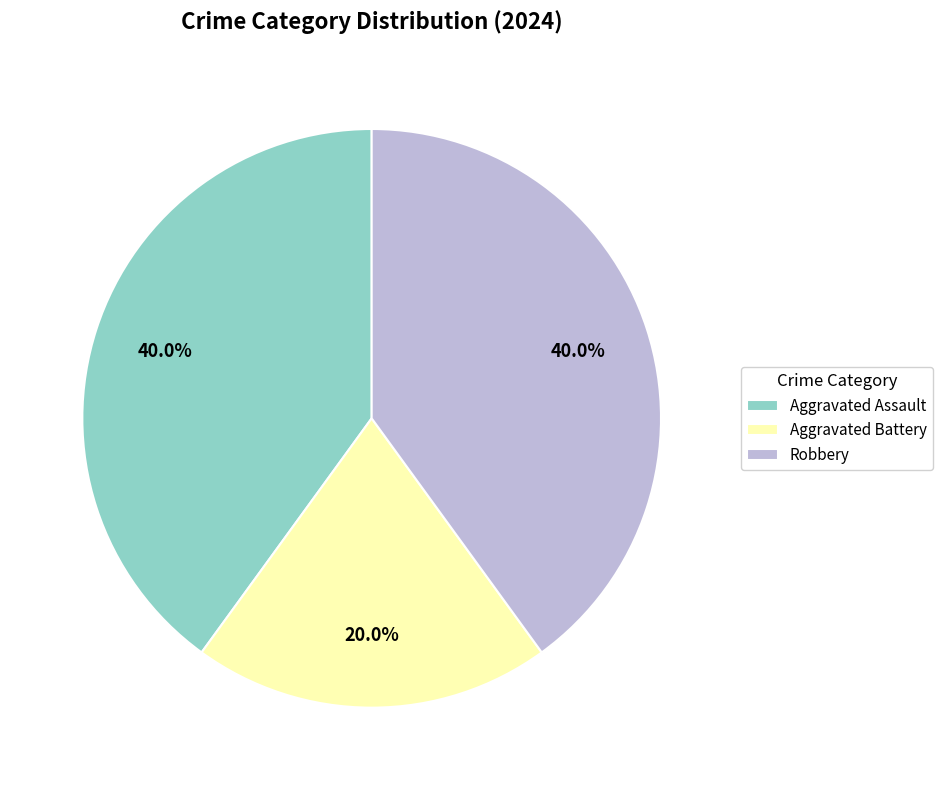

How many slices are in this pie chart?

3